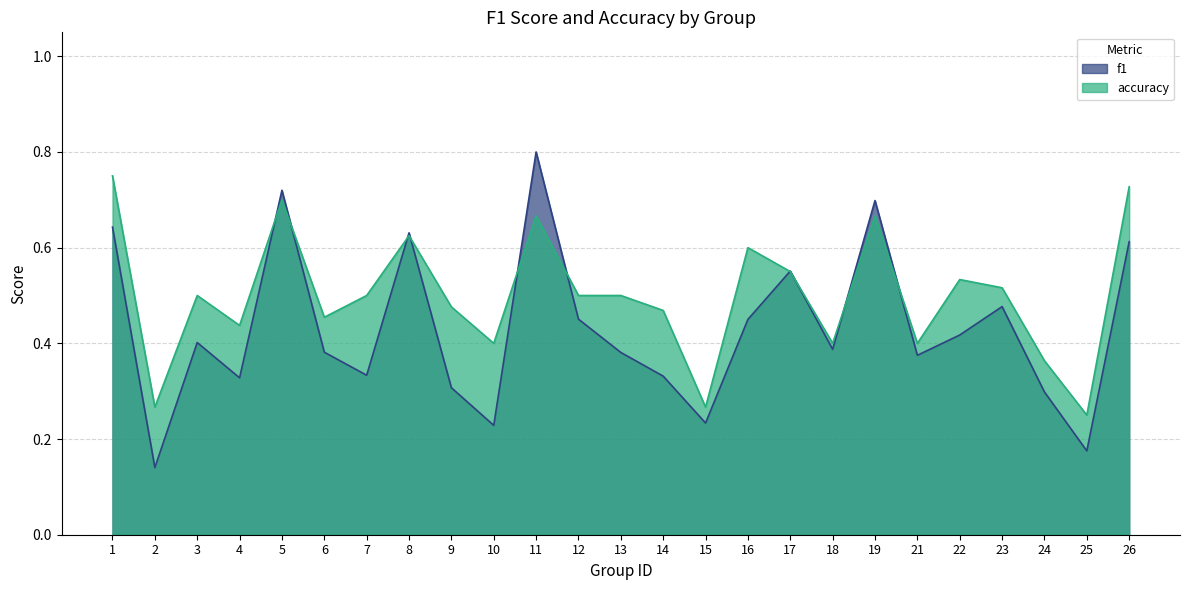

Which has a higher value, 21 or 11?

11